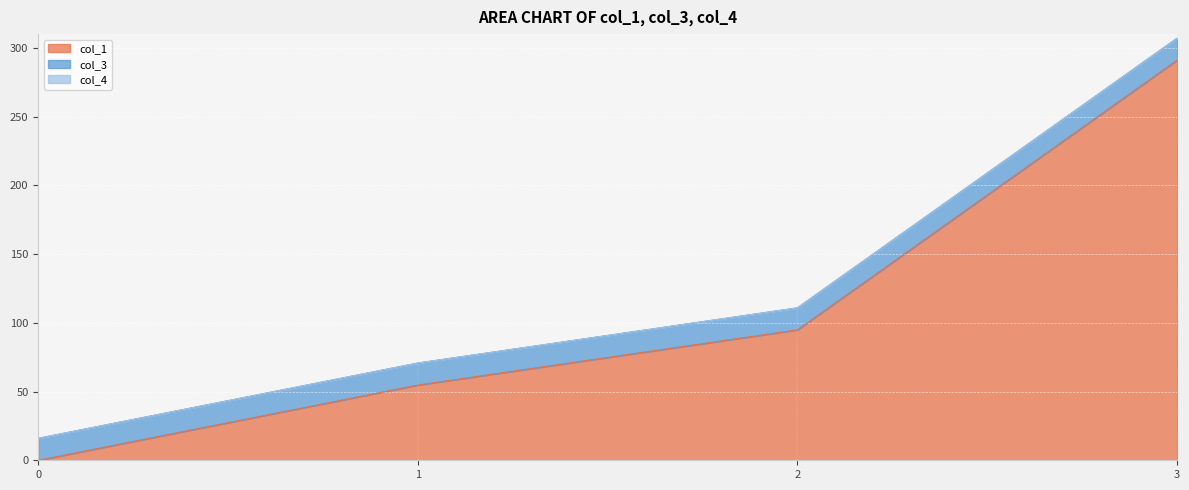

Rank the series by their maximum value, from highest to lowest.

col_1, col_3, col_4